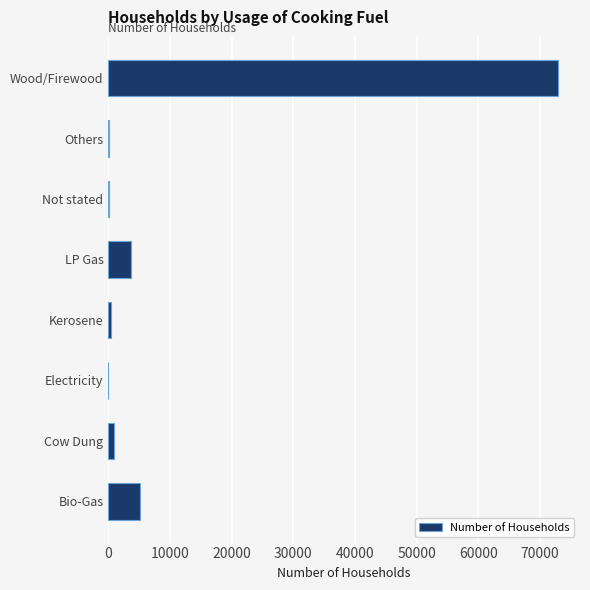

What is the average value?

10393